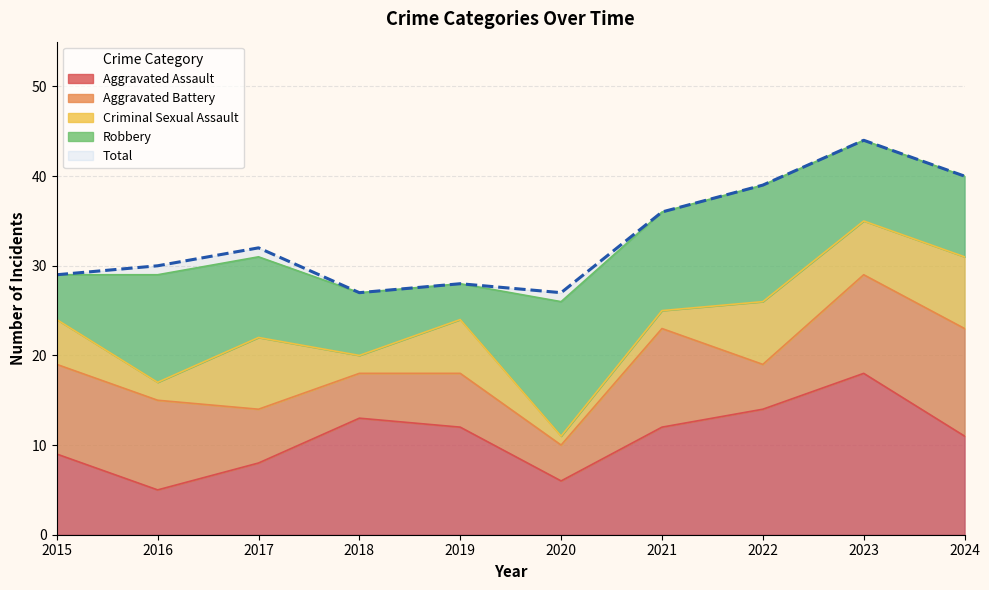

At which category is the sum across all series the highest?

2023